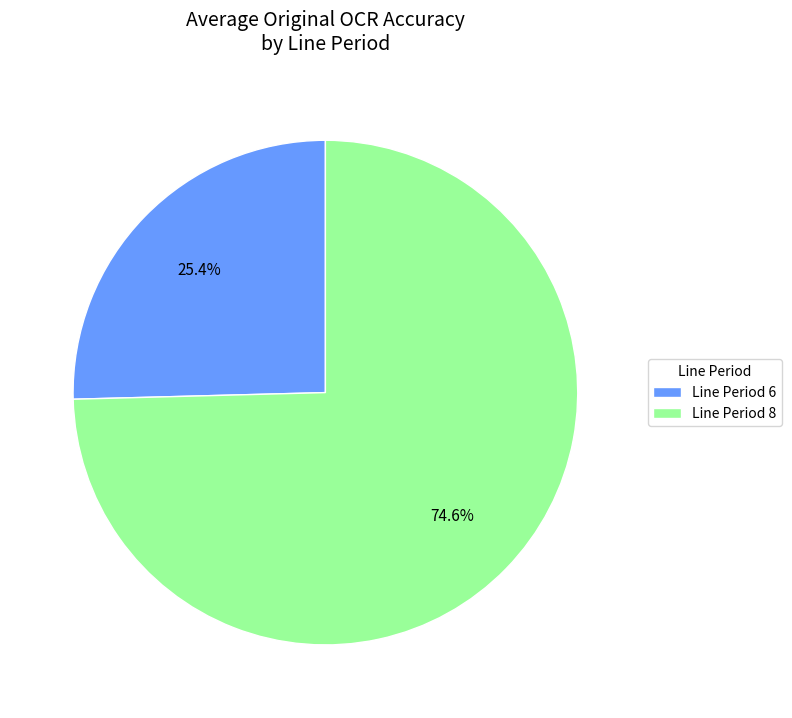

Approximately how many times larger is the value at Line Period 8 compared to Line Period 6?

2.9